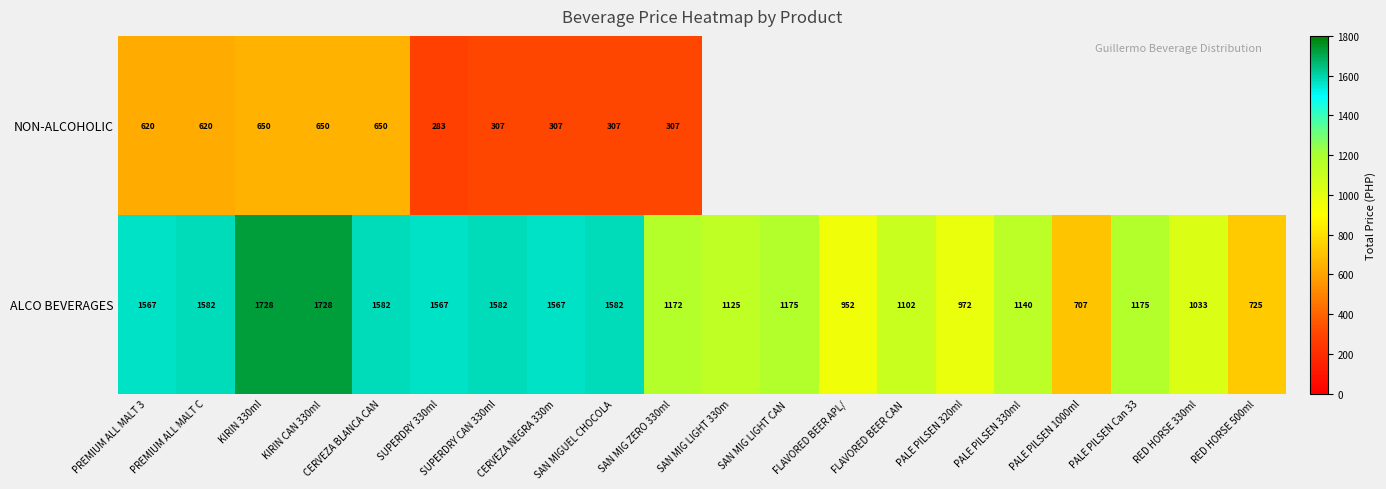

What is the difference between the highest and lowest values at SAN MIGUEL CHOCOLA?

1275